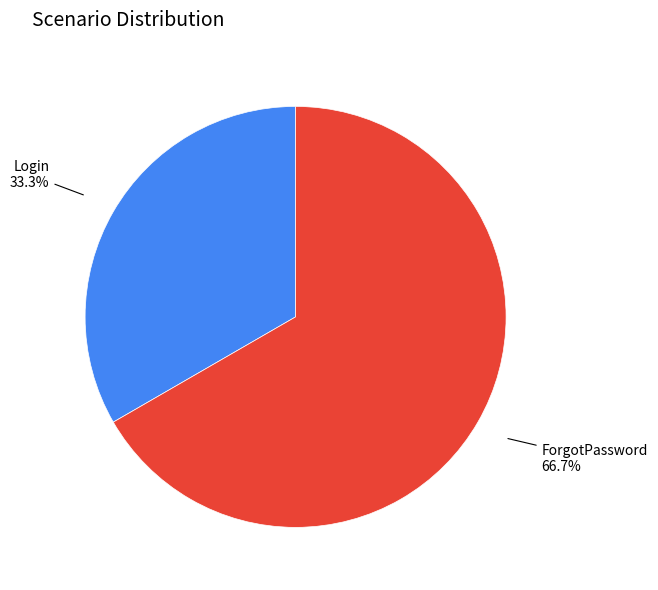

Does any single category account for the majority?

Yes